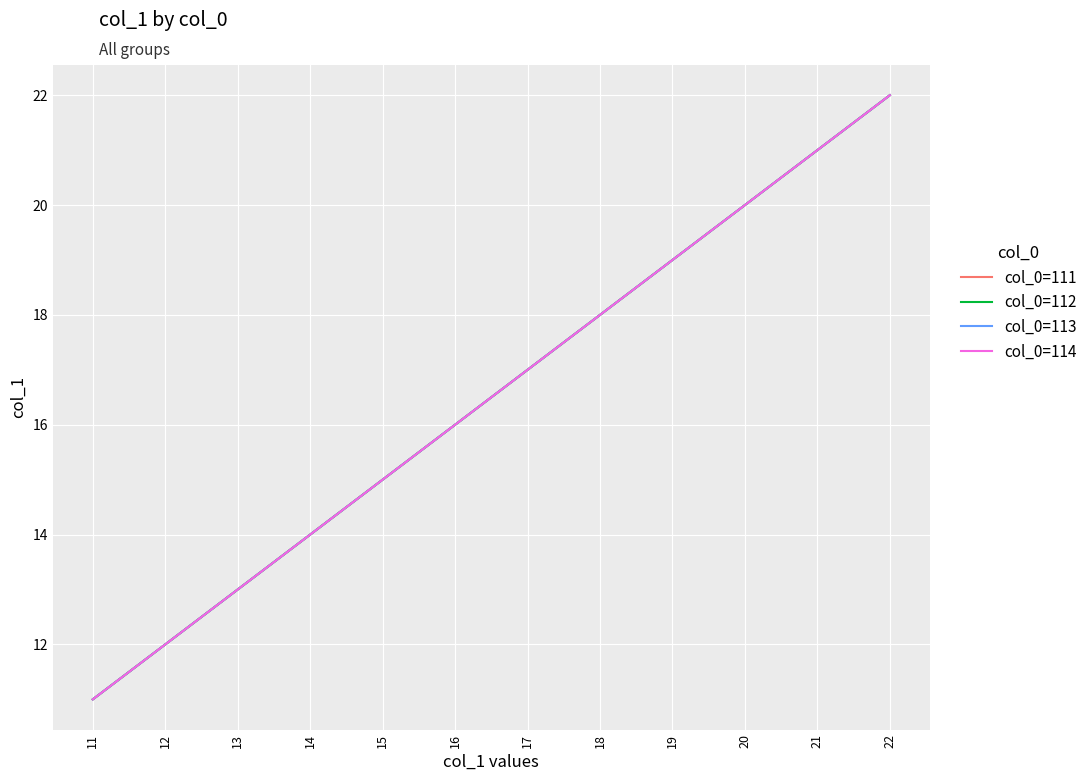

How many data points in col_0=112 are less than 17?

6